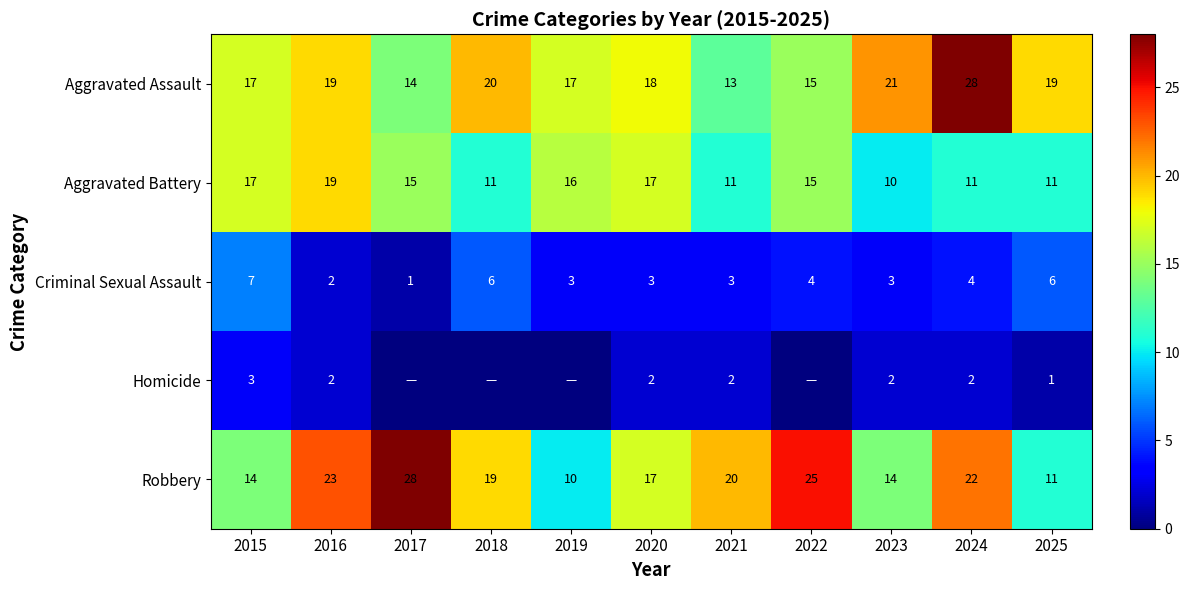

The Aggravated Battery series shows 11 at 2025. True or false?

True